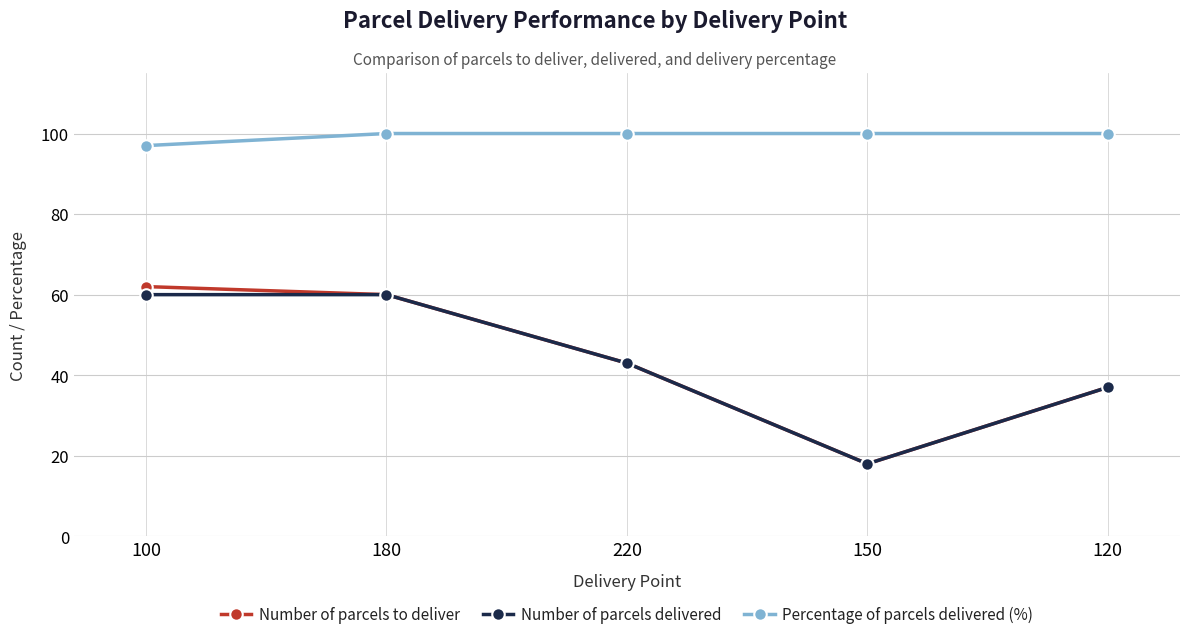

What is the difference between the Number of parcels delivered values at 220 and 120?

6